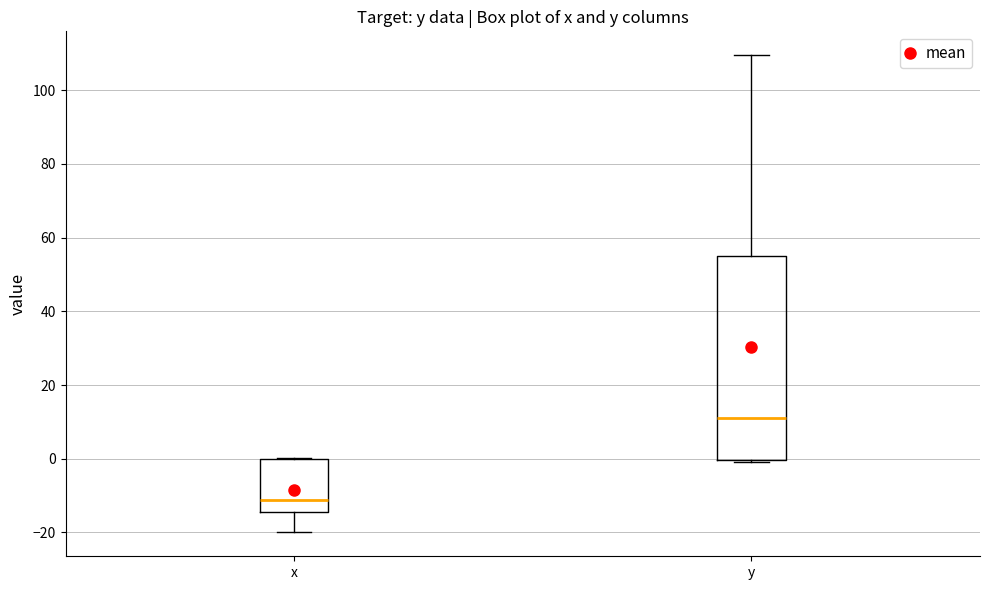

Reading left to right, read every box against the y-axis: the position of its median line, the range the box covers, and the ends of its whiskers. The values are not printed on the chart, so give them approximately, as read against the axis.

x: median -12, box -14 to 0, whiskers -20 to 0
y: median 12, box 0 to 56, whiskers 0 (just below the box's lower edge) to 110